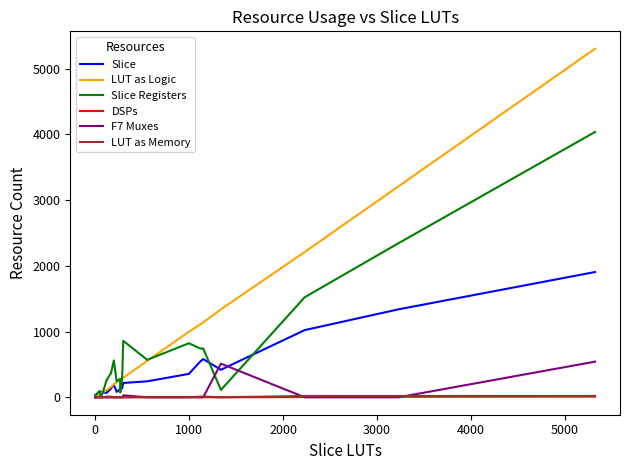

What are all the series names shown in the legend?

Slice, LUT as Logic, Slice Registers, DSPs, F7 Muxes, LUT as Memory